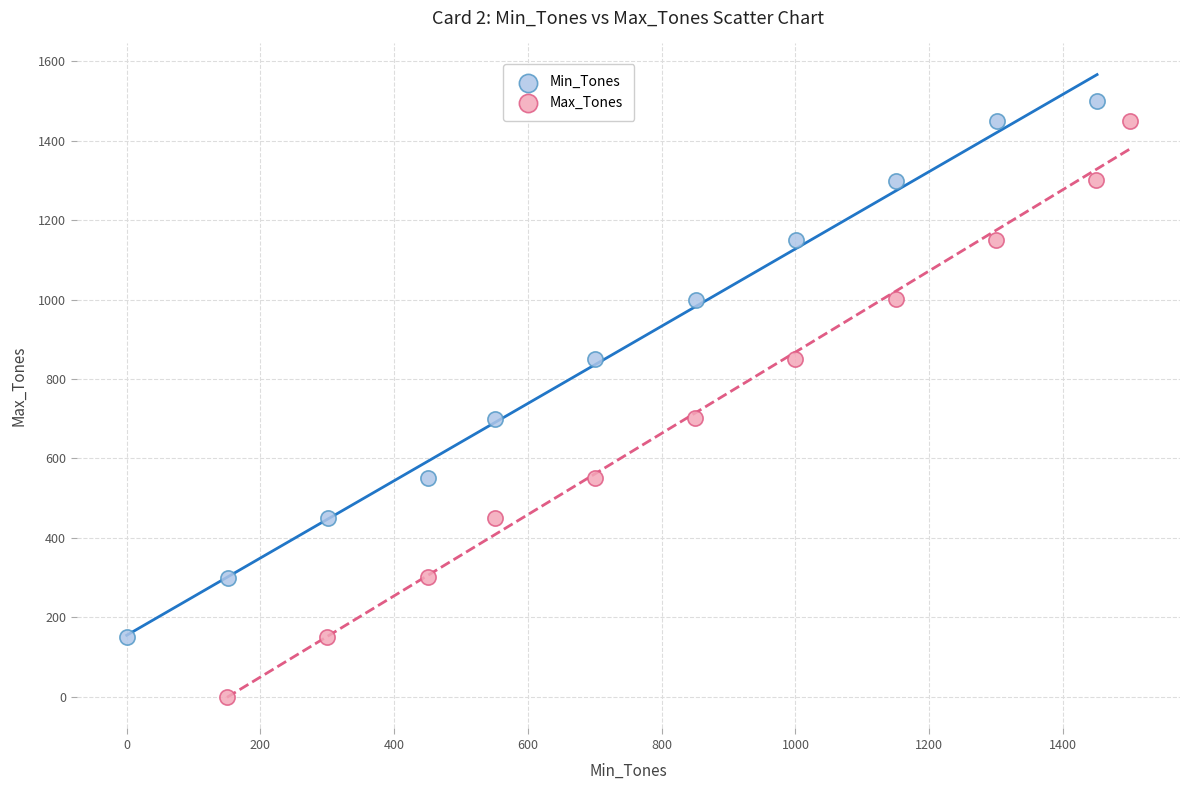

Which series has the largest Y range (max minus min)?

Max_Tones